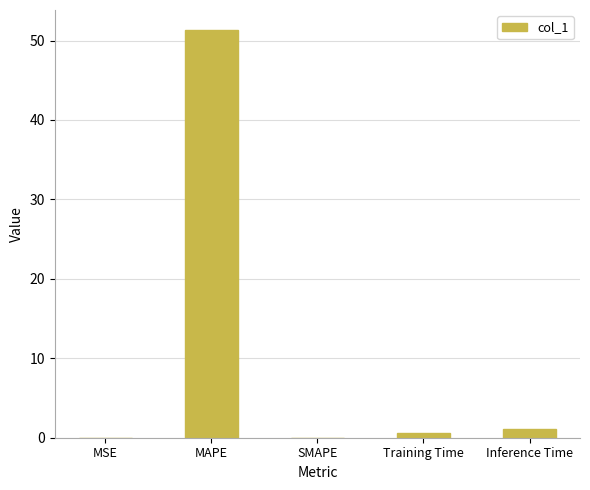

What value does the data have at MAPE?

51.3